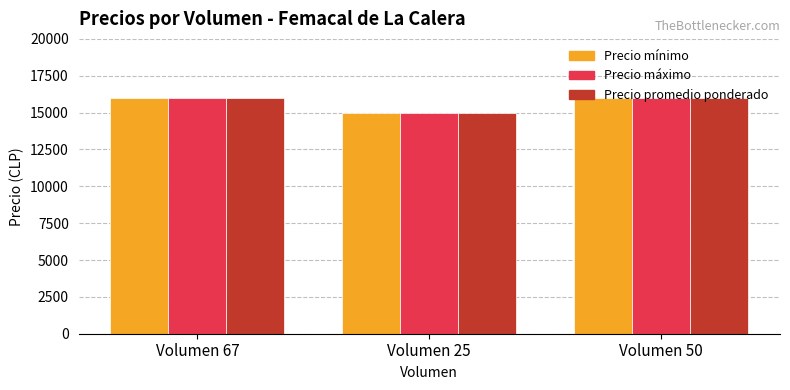

Does the chart contain stacked bars?

No